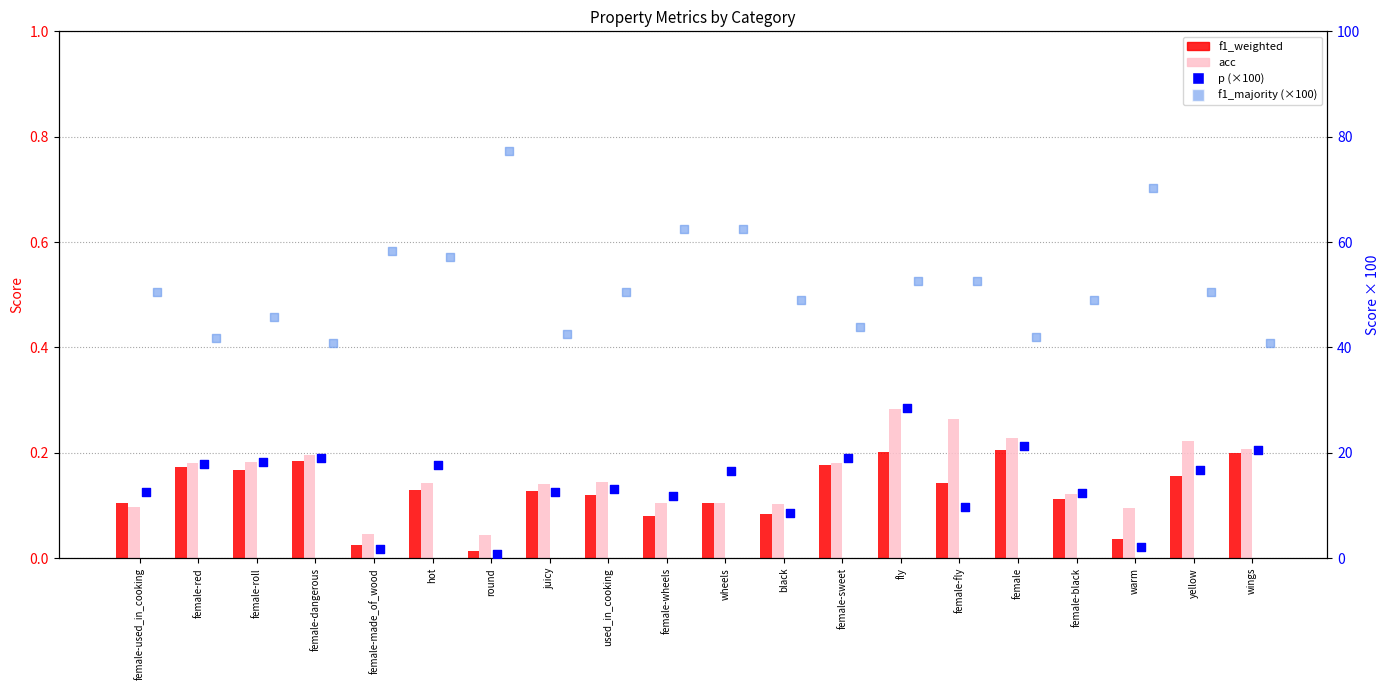

Which series has the largest Y range (max minus min)?

f1_majority (×100)